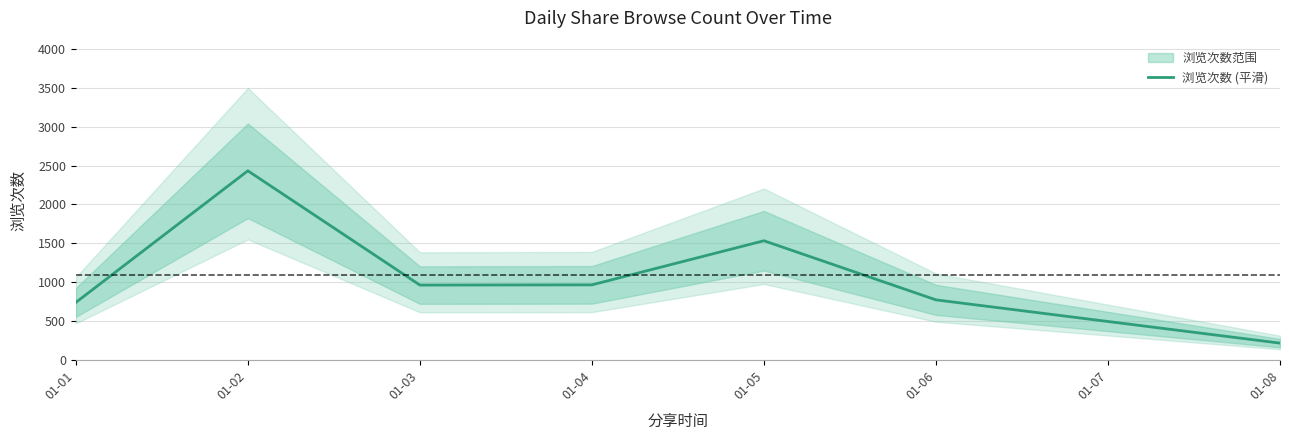

How many points are higher than both their immediate neighbors (excluding endpoints)?

2